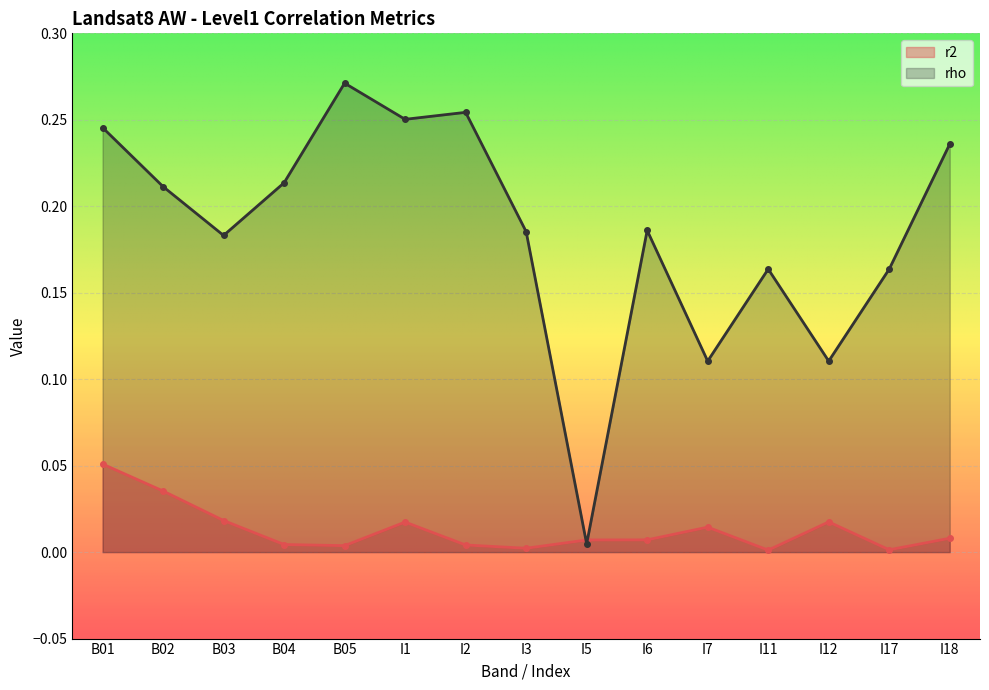

Is the value of rho at I1 greater than the value of r2 at I7?

Yes